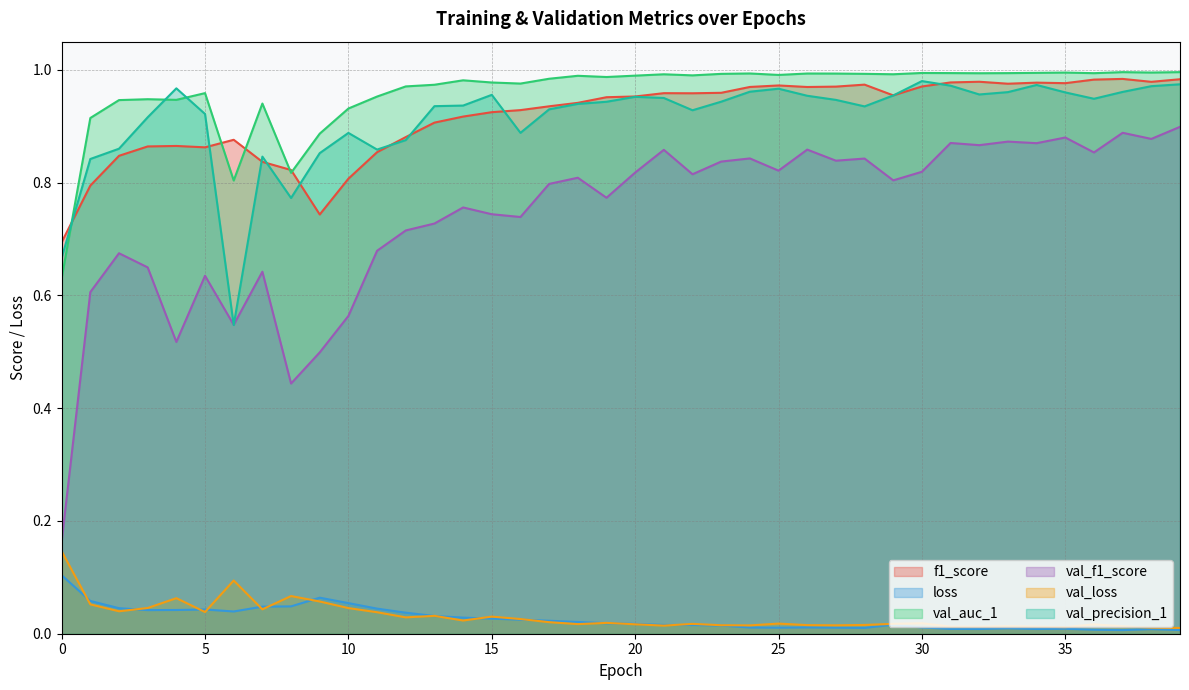

At which label does val_precision_1 reach its minimum?

6